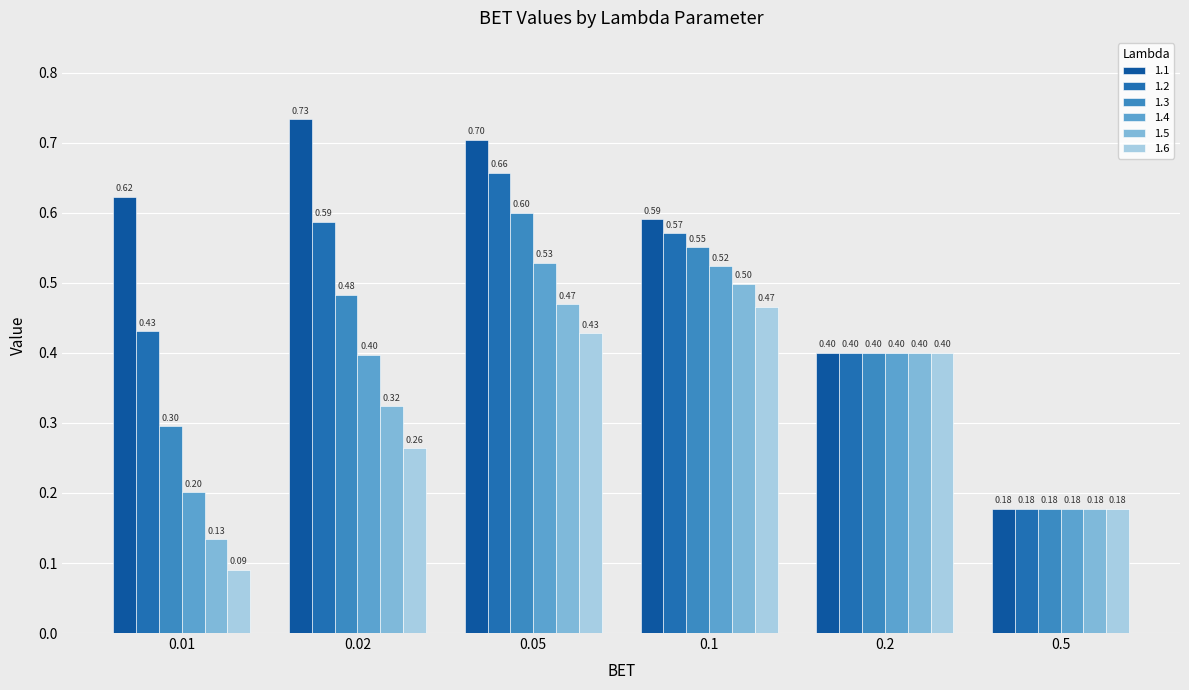

What is the value of the 1.1 bar at the 1st from the left?

0.6